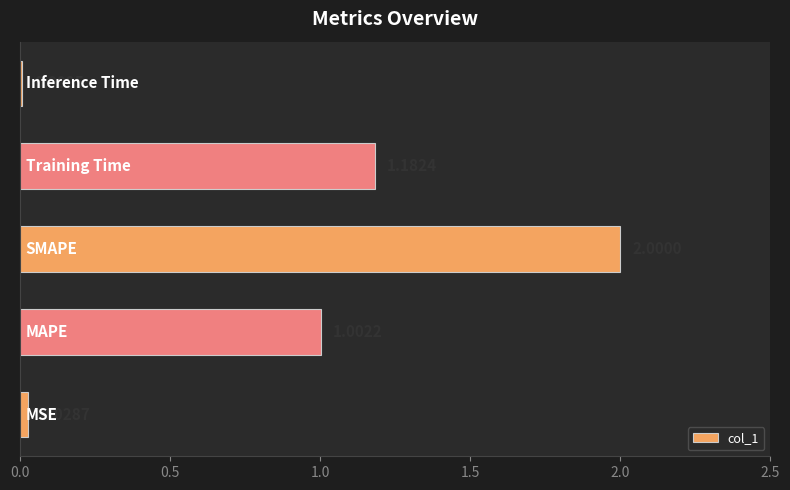

What is the difference between the maximum and minimum values?

2.0